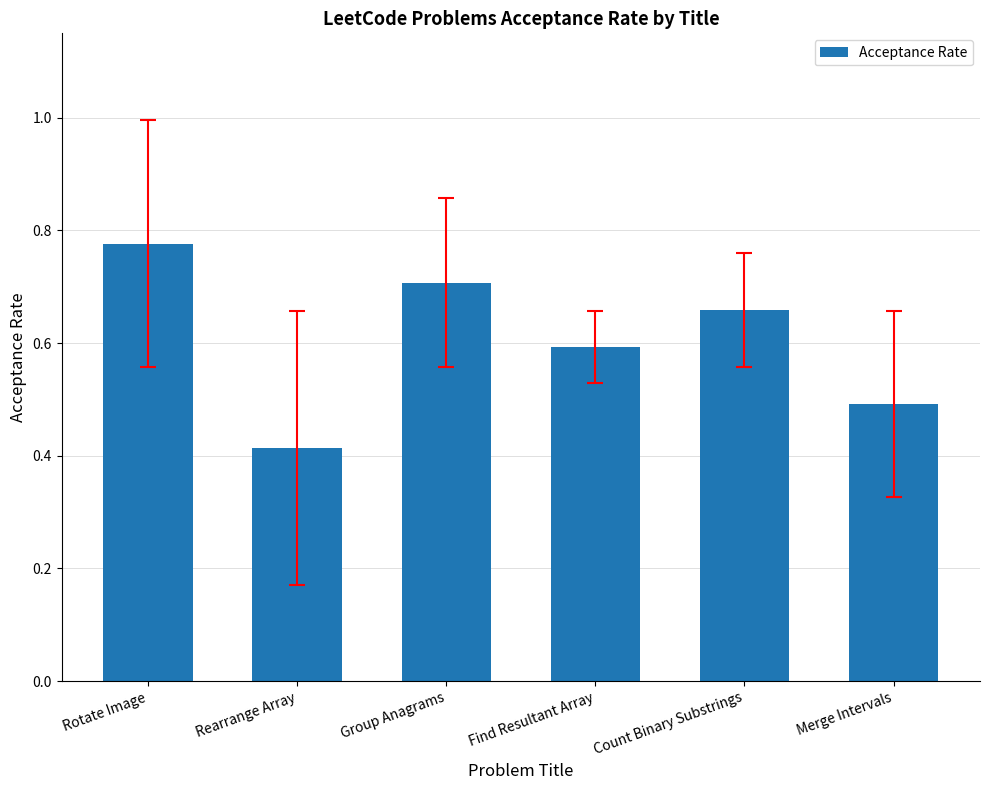

Where is the data nearest to the value 0?

Rearrange Array